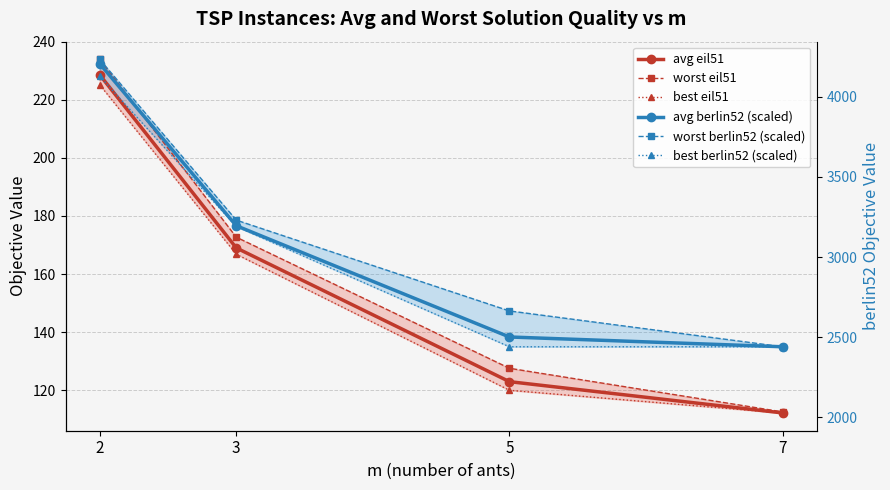

Is the value of avg berlin52 (scaled) at 2 greater than the value of worst eil51 at 3?

Yes